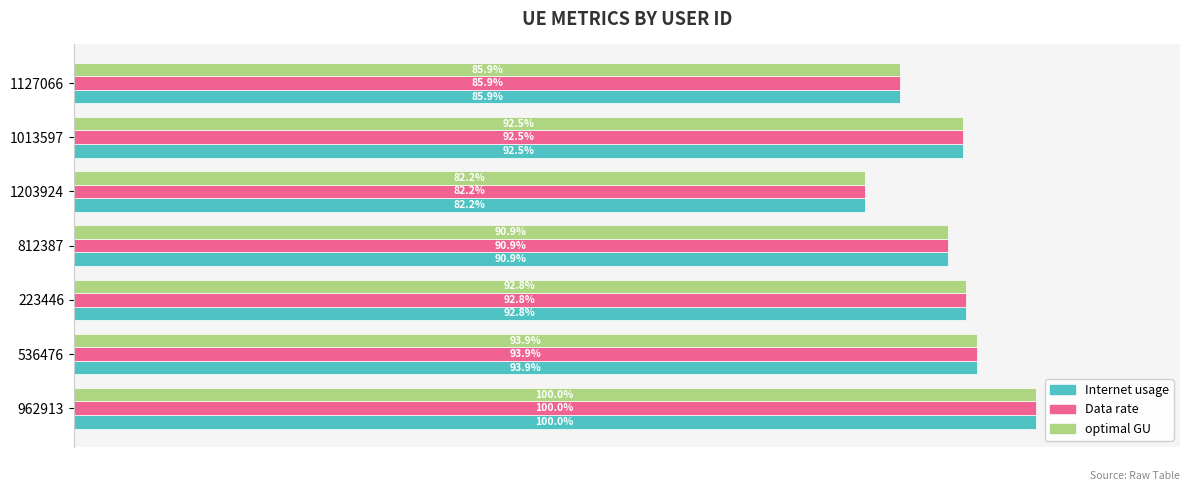

List the labels in order of Internet usage value, smallest first.

1203924, 1127066, 812387, 1013597, 223446, 536476, 962913